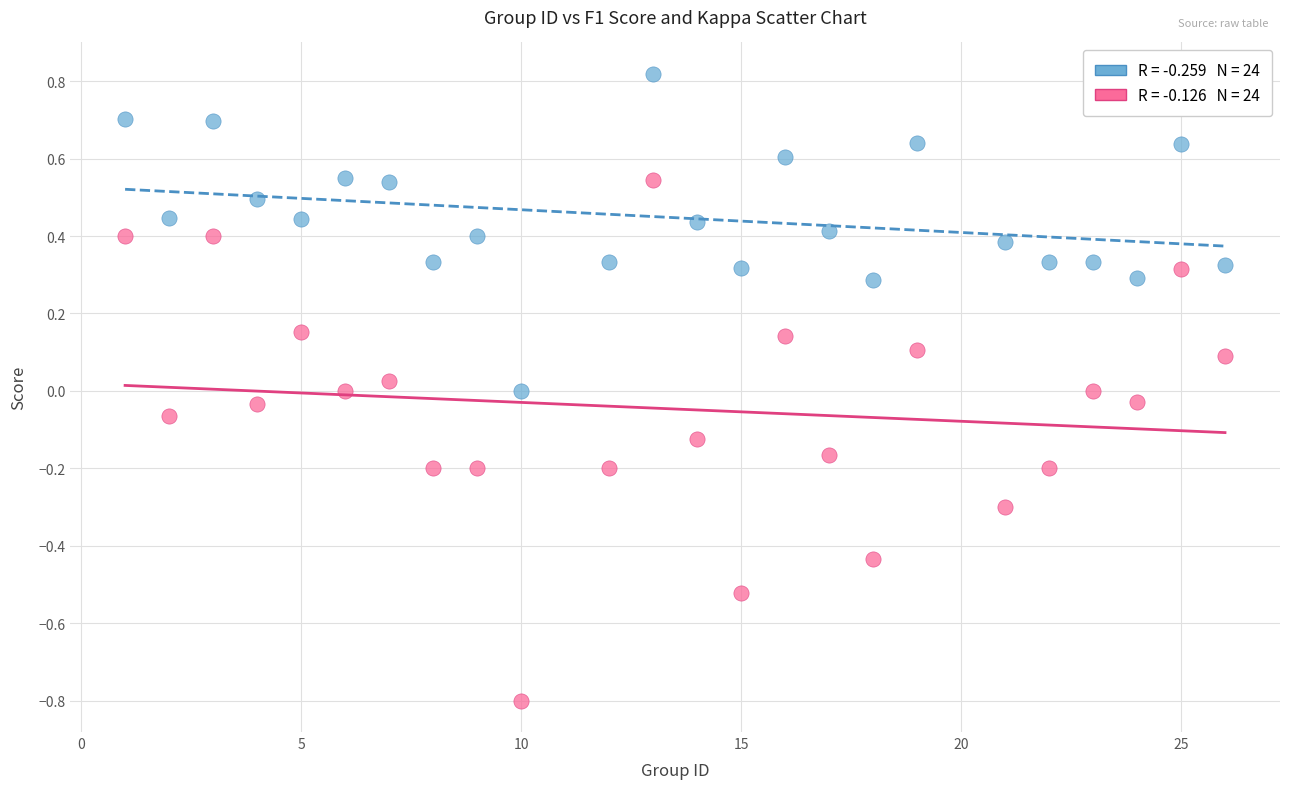

Across all data points, what is the range of X values (max minus min)?

25.0